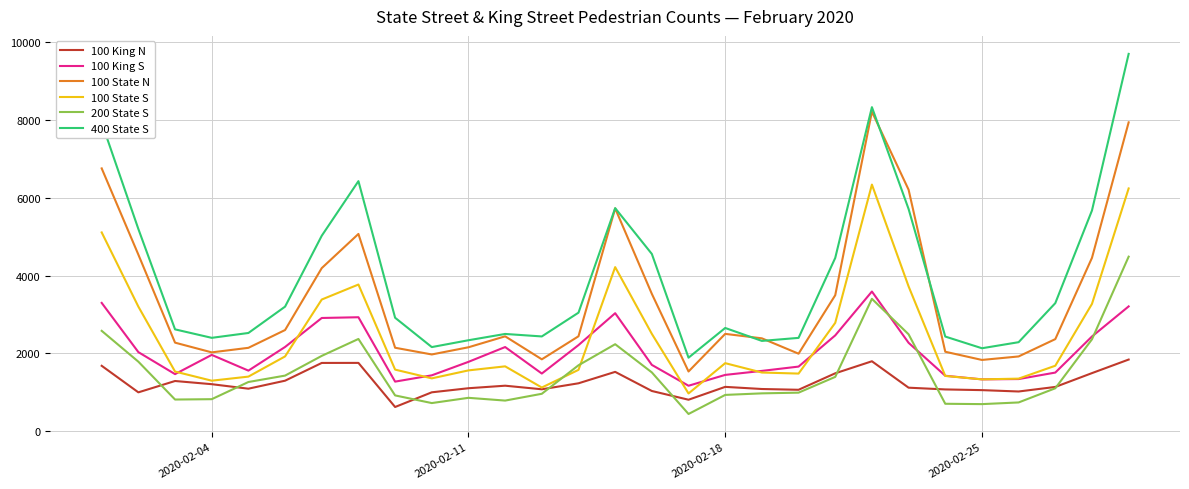

What is the smallest value displayed?

438